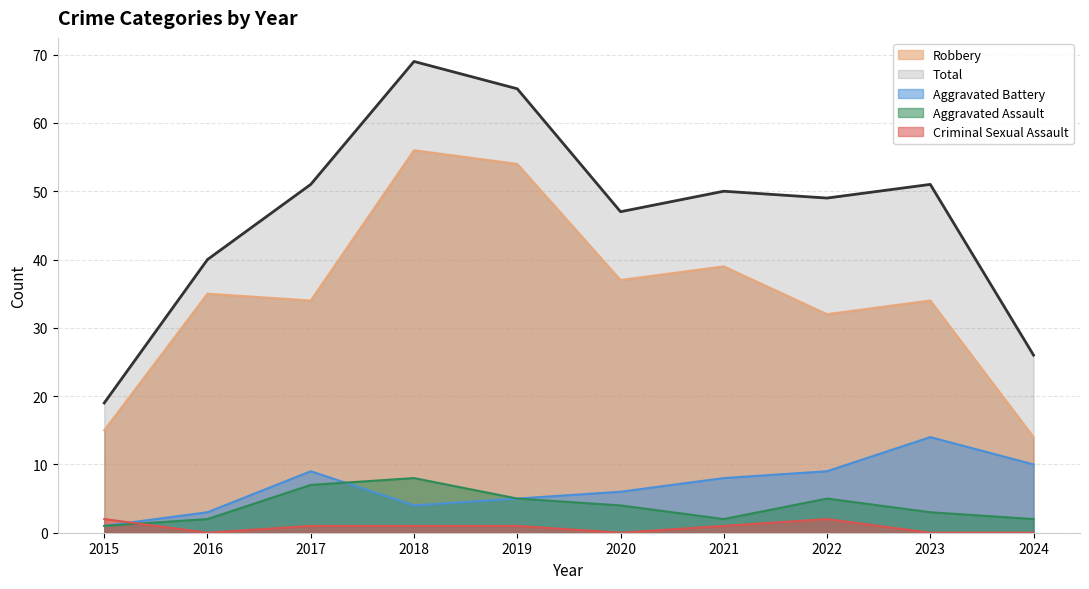

Which series has the largest total across all categories?

Total